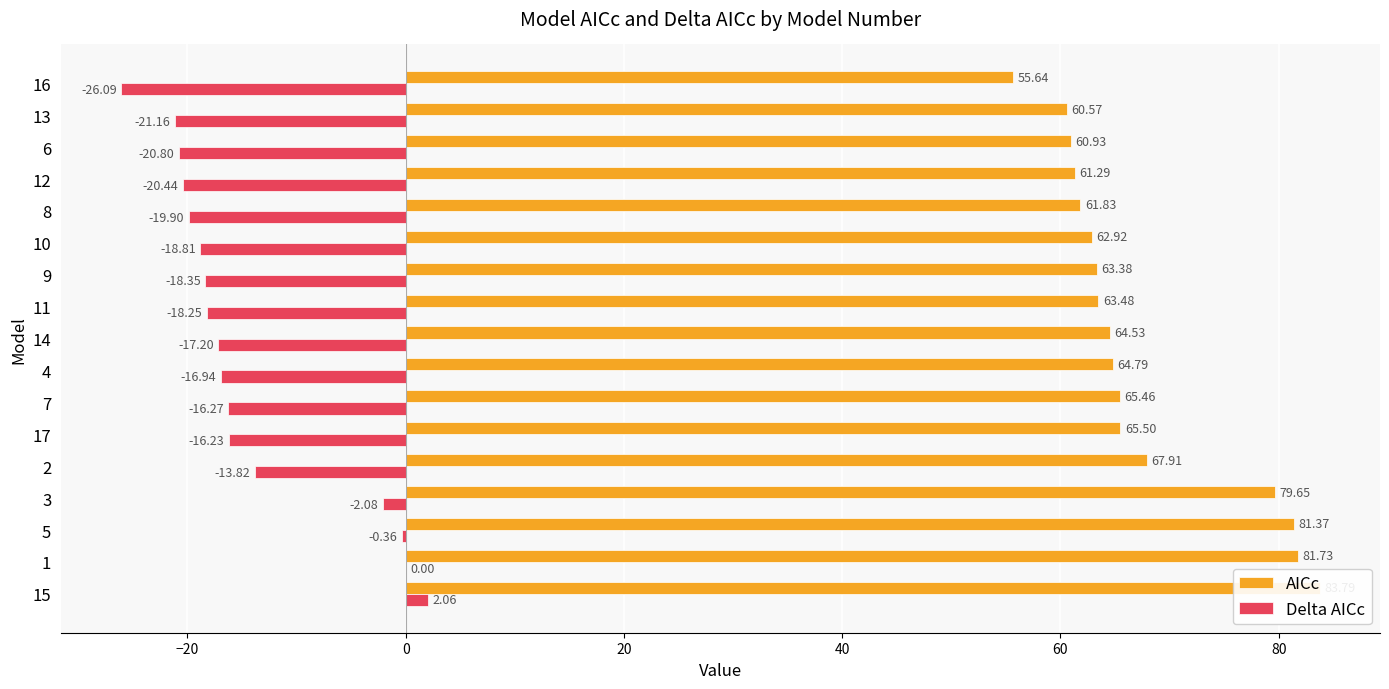

What is the sum of all AICc values?

1144.8